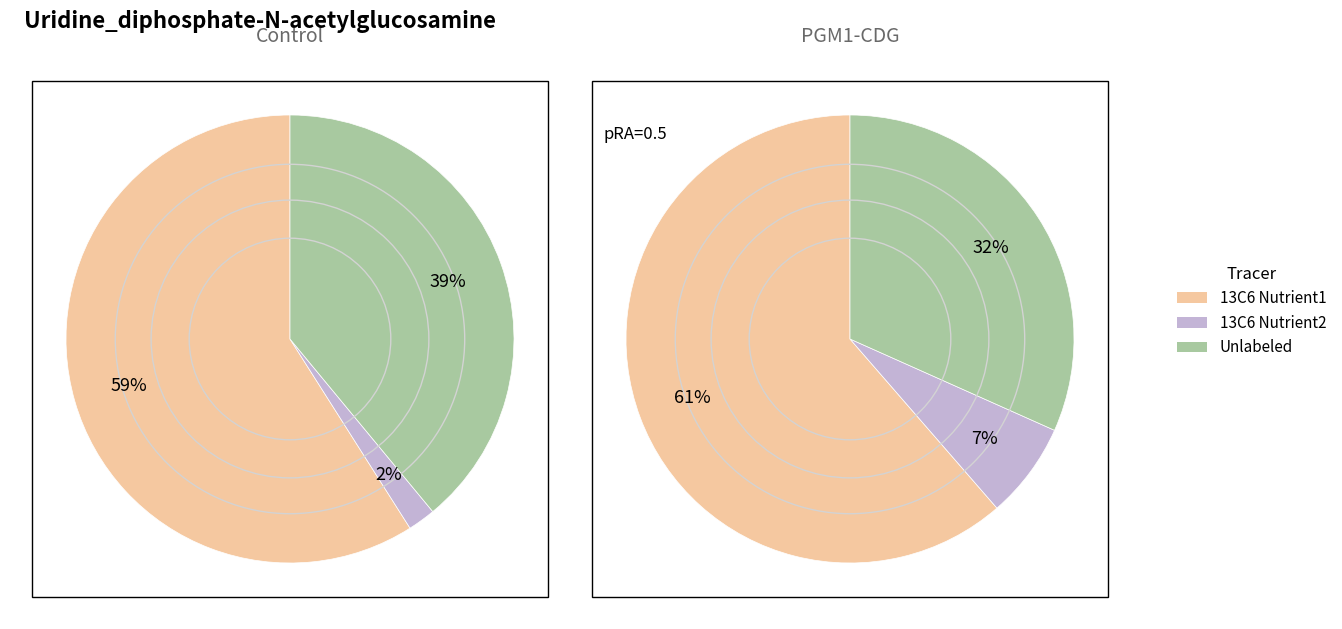

True or false: 24 accounts for 11% of the total.

False